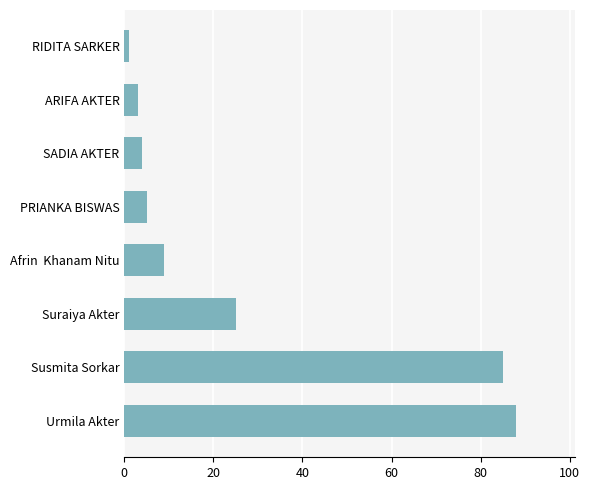

Which has a higher value, Afrin  Khanam Nitu or SADIA AKTER?

Afrin  Khanam Nitu